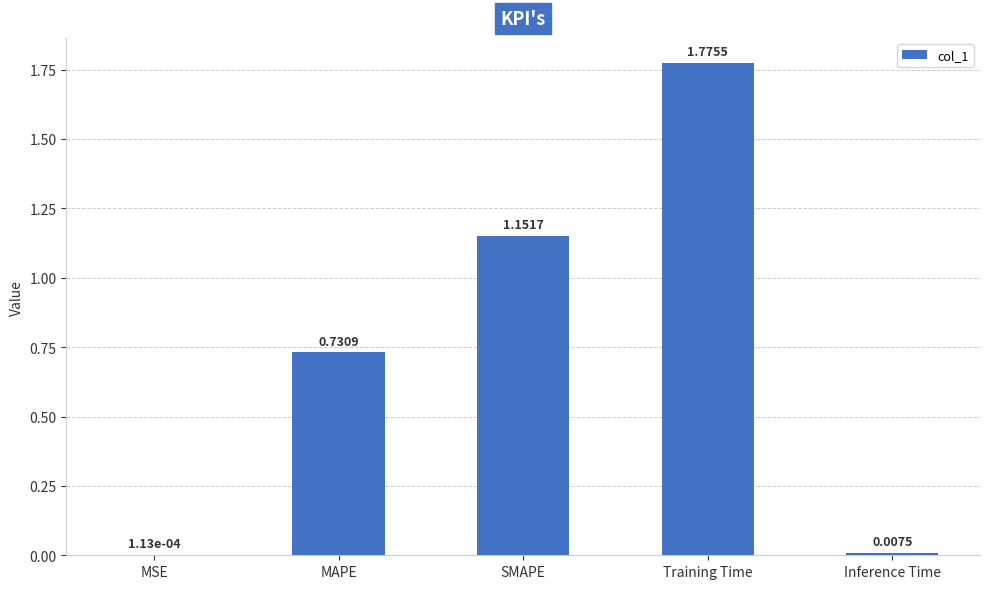

Where is the data nearest to the value 0?

MSE